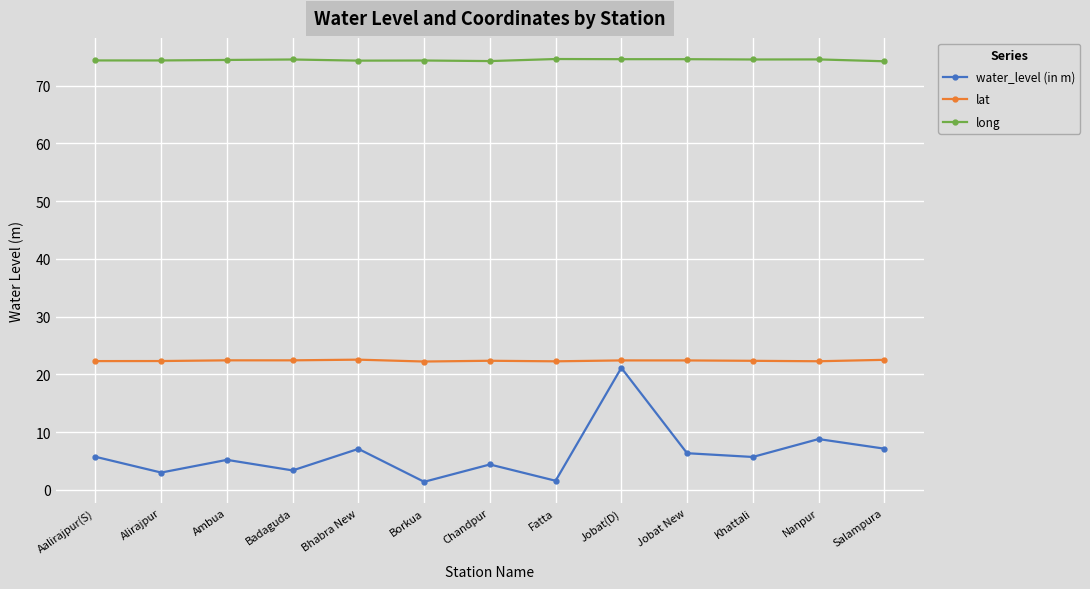

At how many categories does at least one series exceed 10?

13